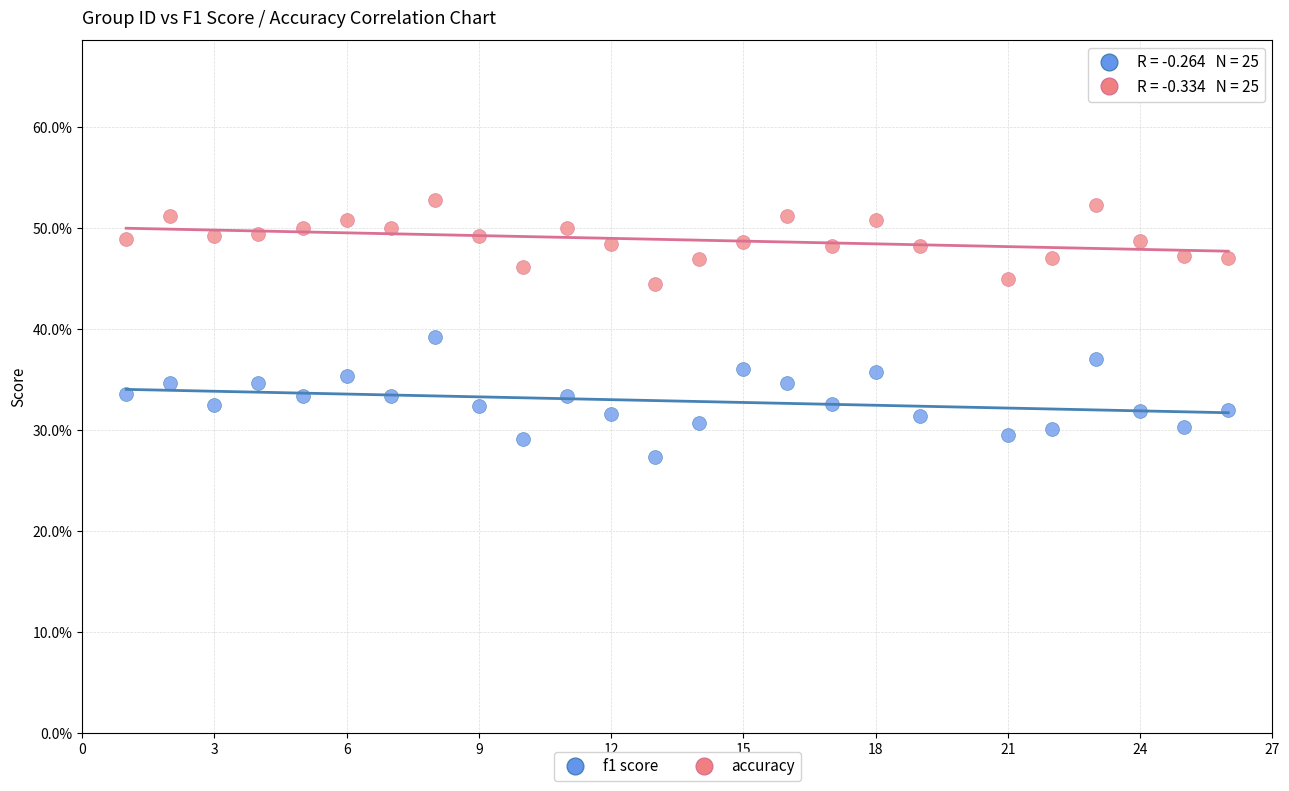

What are all the series names shown in the legend?

f1 score, accuracy